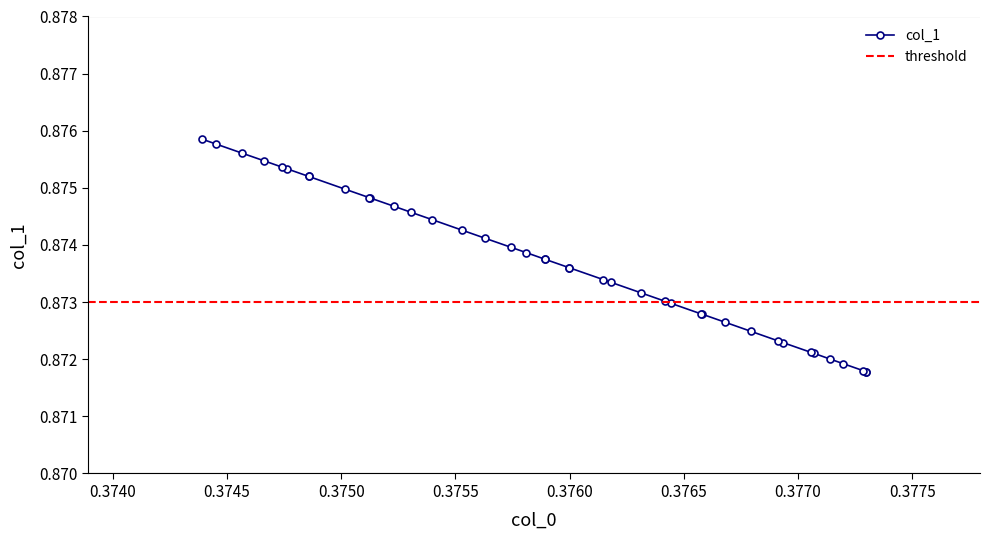

The value at 0.3745 is 0.5. True or false?

False